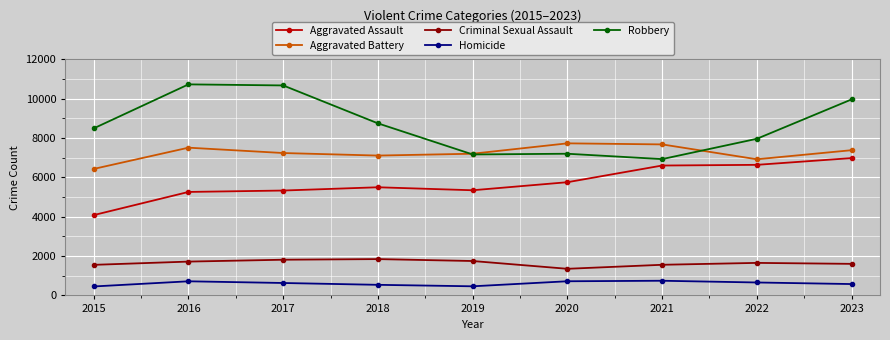

True or false: Criminal Sexual Assault and Aggravated Battery cross at least once.

False